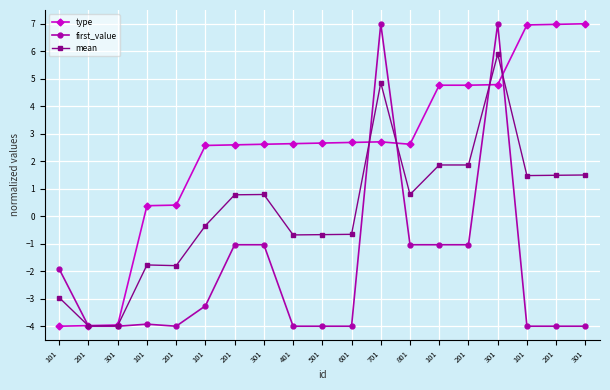

How many positive values does the mean series have?

10